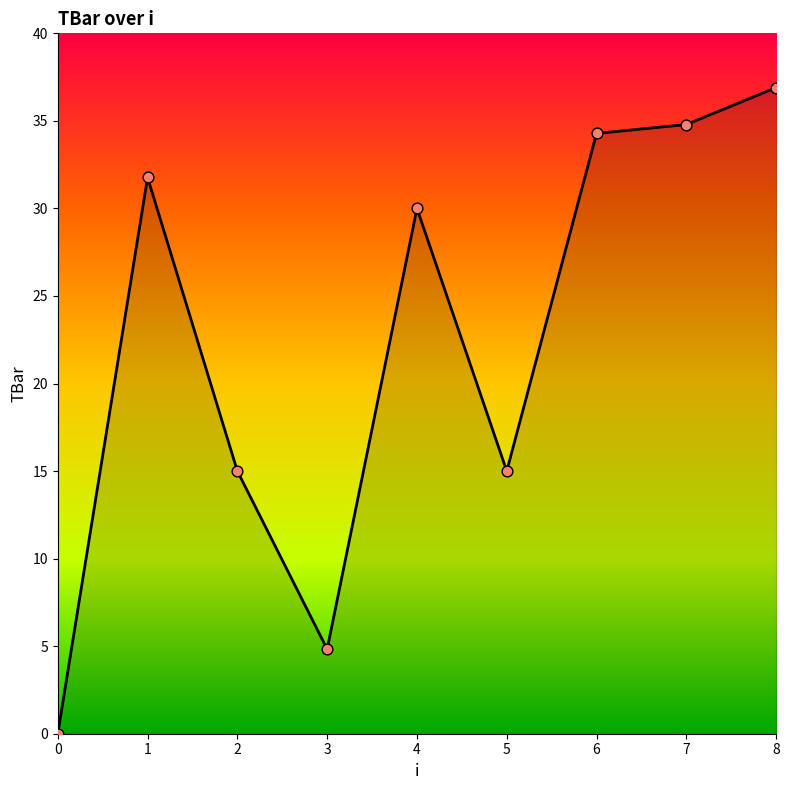

Between 1 and 2, which is larger?

1